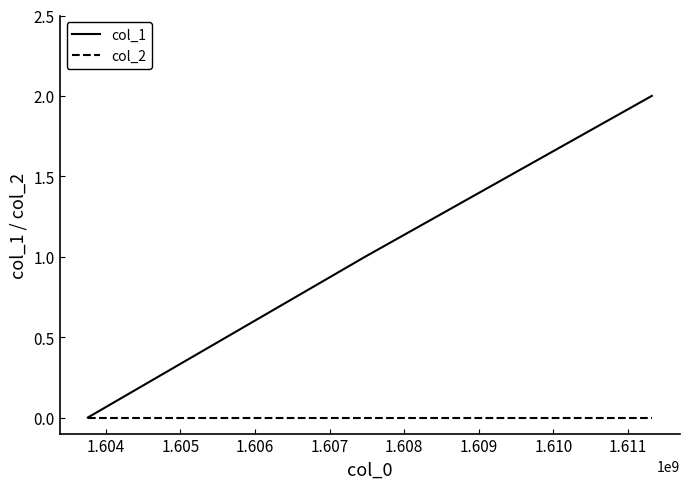

Rank the series by their average value, from lowest to highest.

col_2, col_1